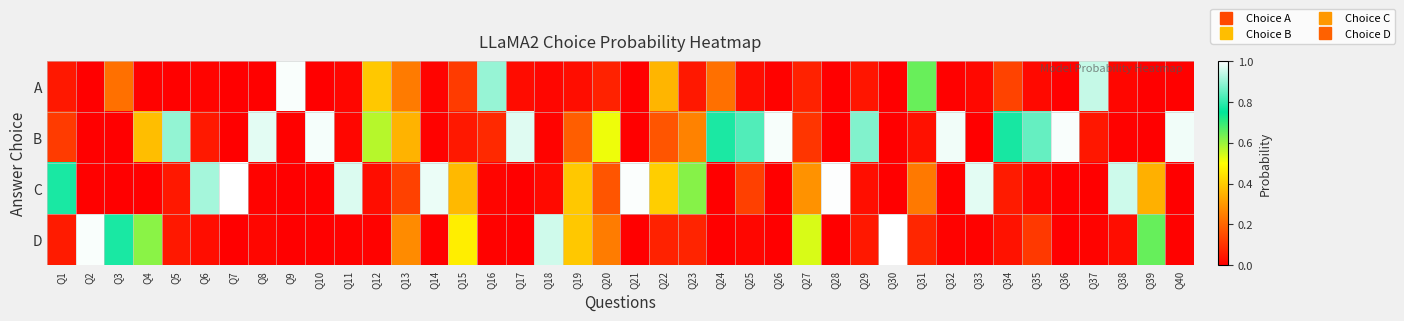

Between Q17 and Q1, which is larger?

Q1